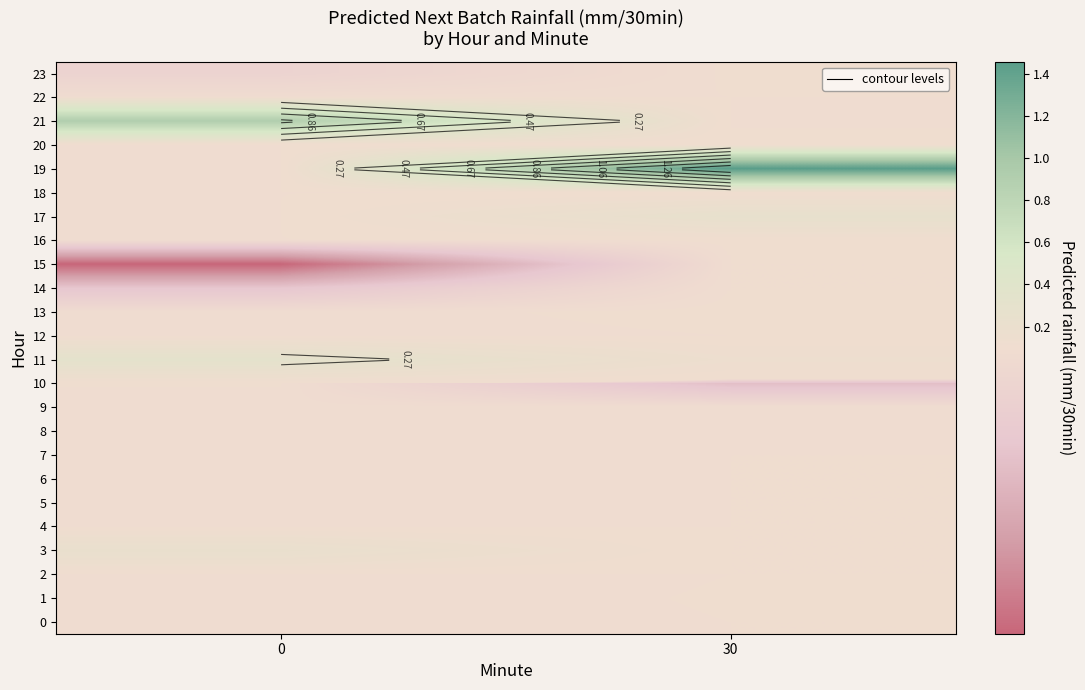

At 30, list the series in order from smallest to largest.

10, 8, 21, 0, 2, 3, 4, 5, 6, 7, 9, 12, 14, 15, 22, 1, 18, 23, 20, 16, 13, 11, 17, 19